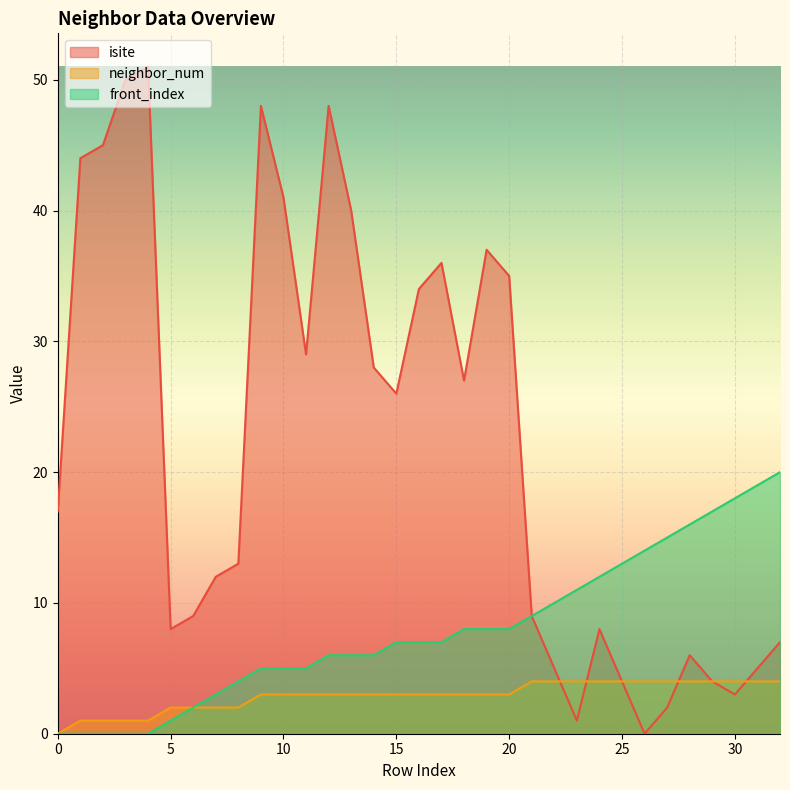

Read the isite value at 15, to the nearest 10.

30